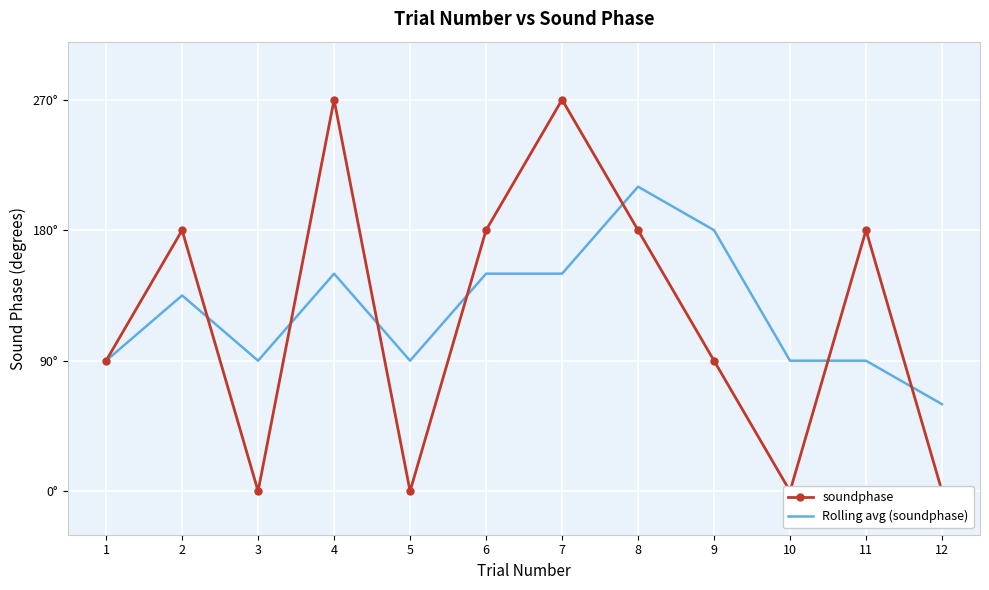

At which category is the sum across all series the highest?

4